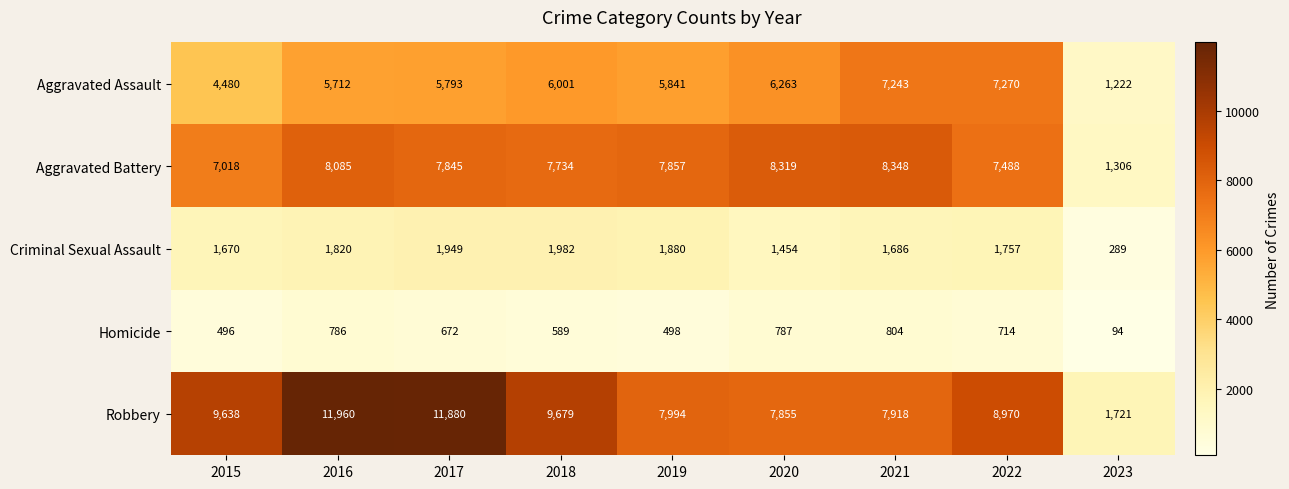

How many data points in Aggravated Battery are less than 7845?

4